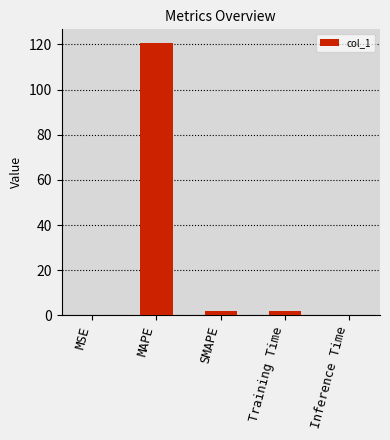

What is the average value?

24.9